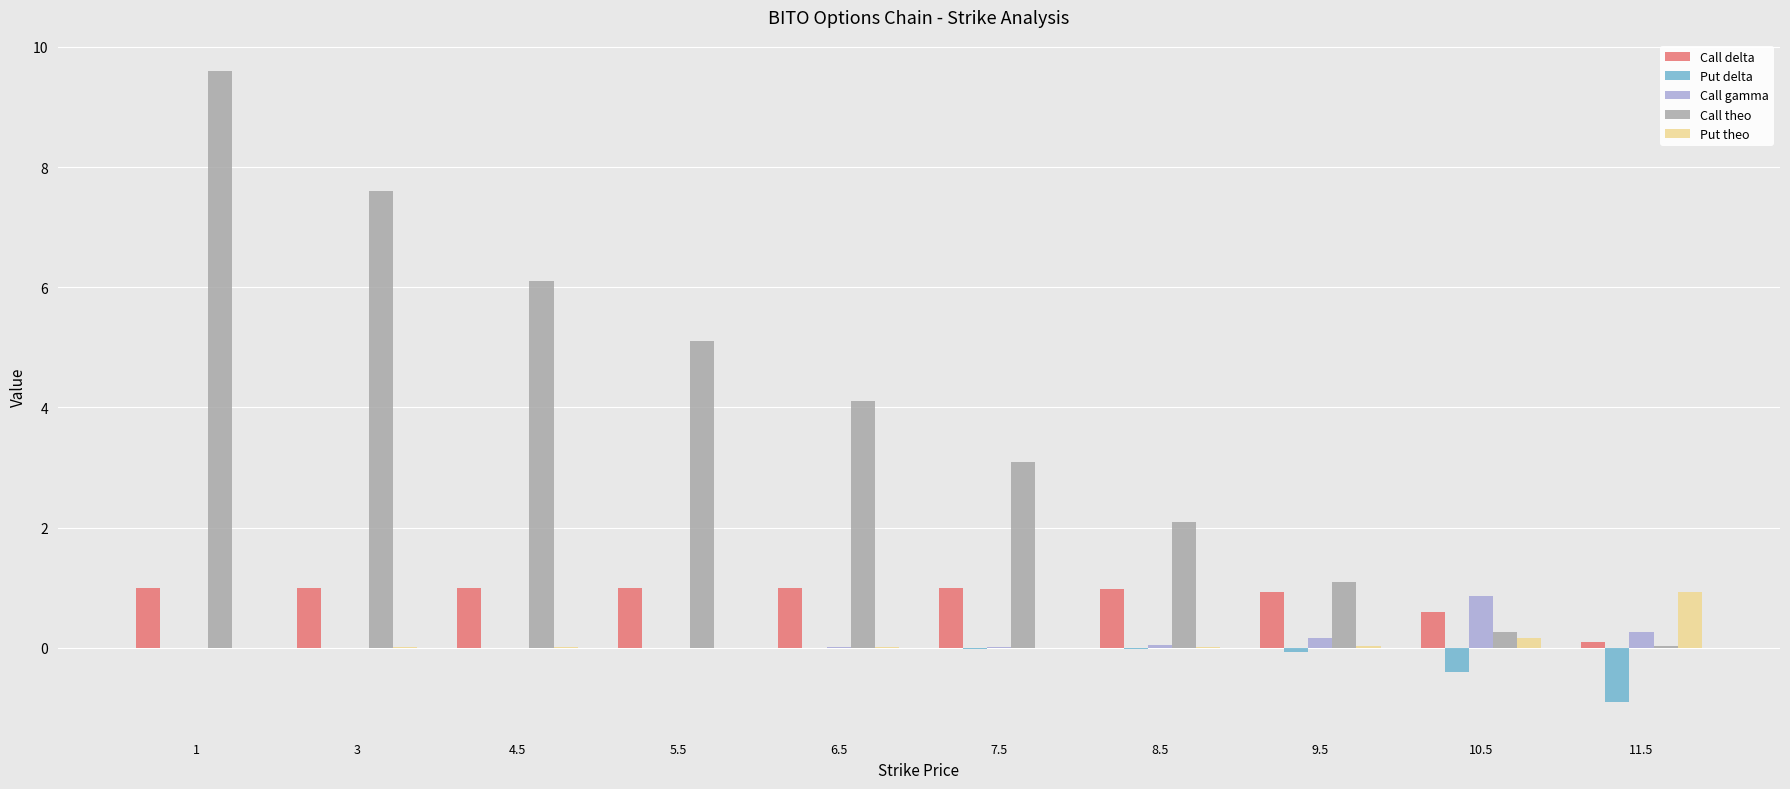

At which category is the sum across all series the highest?

1